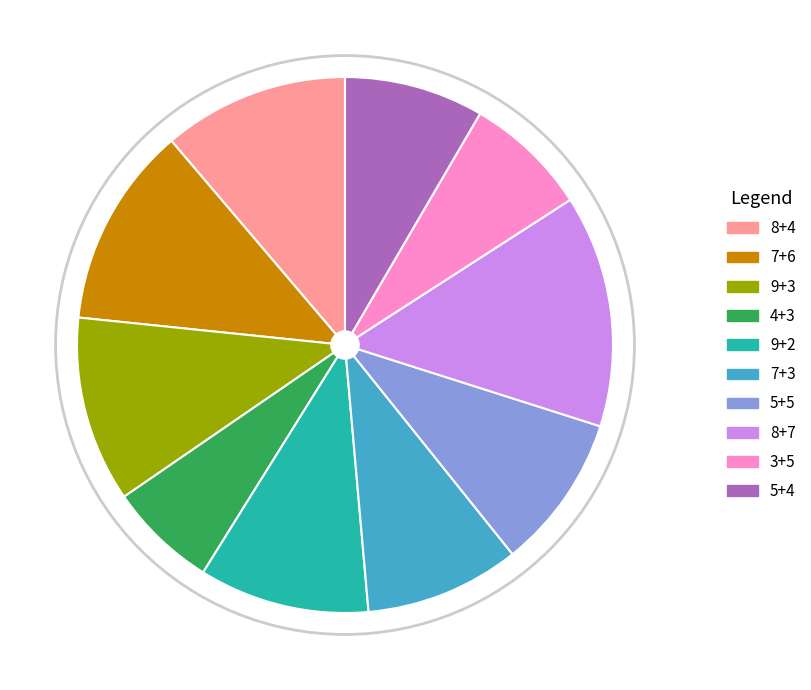

True or false: 9+2 accounts for 10% of the total.

True